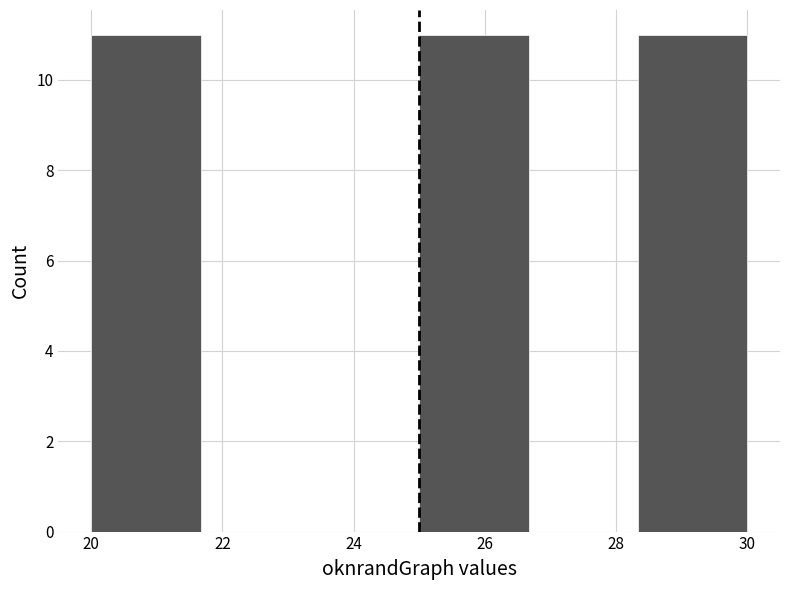

Reading left to right, list every bar in this chart as the range it spans on the x-axis followed by its height. Neither the bar edges nor the heights are printed on the chart, so give them approximately, as read against the axes.

20.0 to 21.6: 11
21.6 to 23.4: 0
23.4 to 25.0: 0
25.0 to 26.6: 11
26.6 to 28.4: 0
28.4 to 30.0: 11